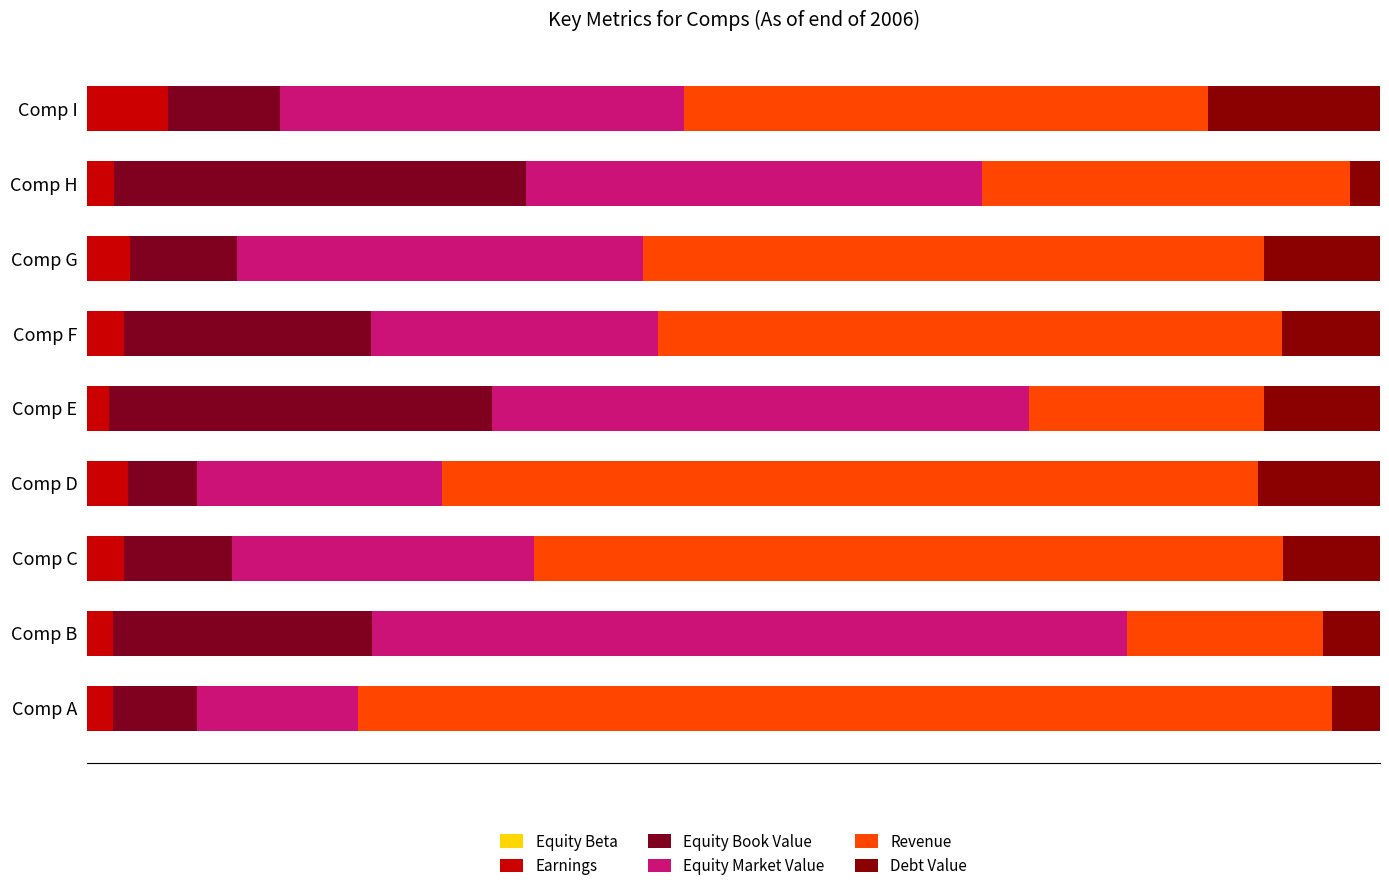

What position from the right is 0.0?

9